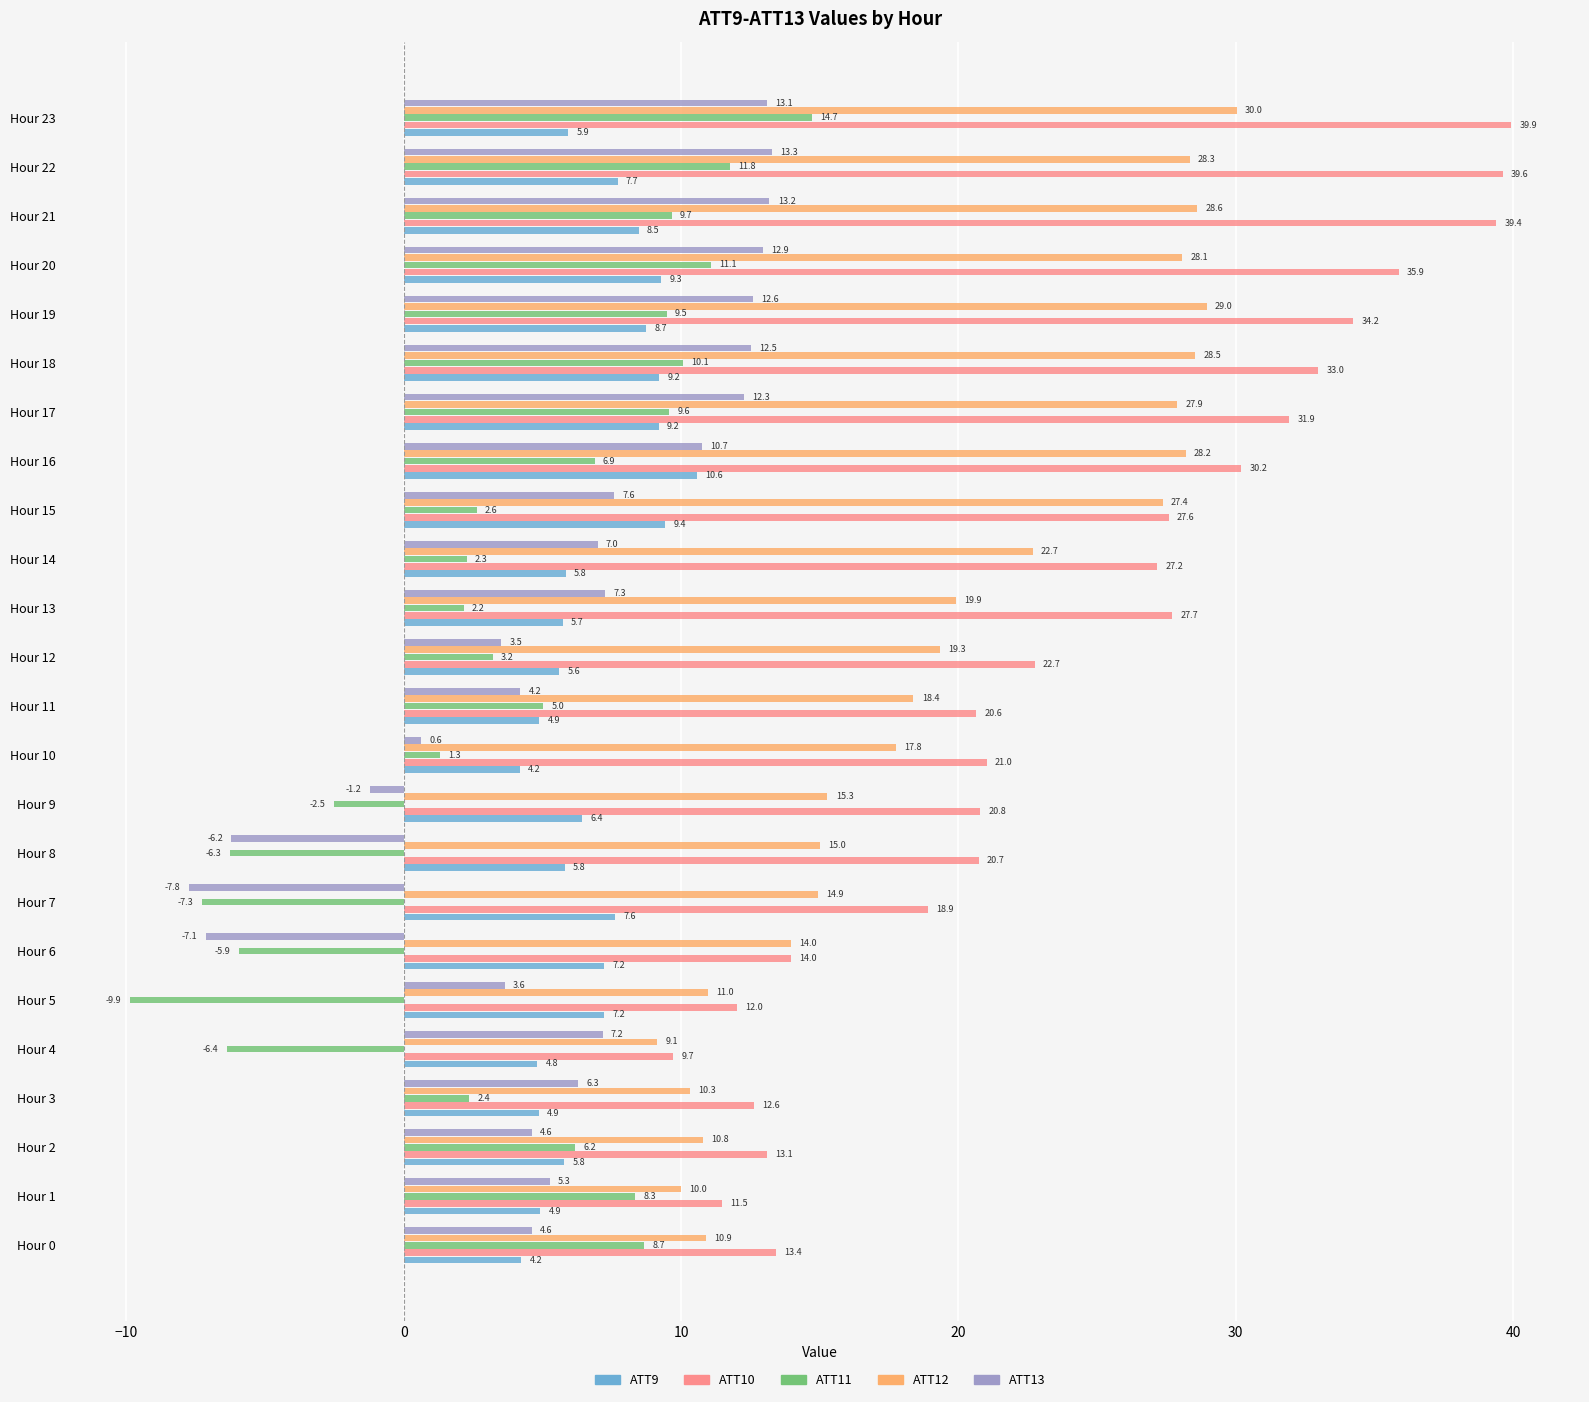

Between Hour 10 and Hour 23, which series saw the biggest shift?

ATT10